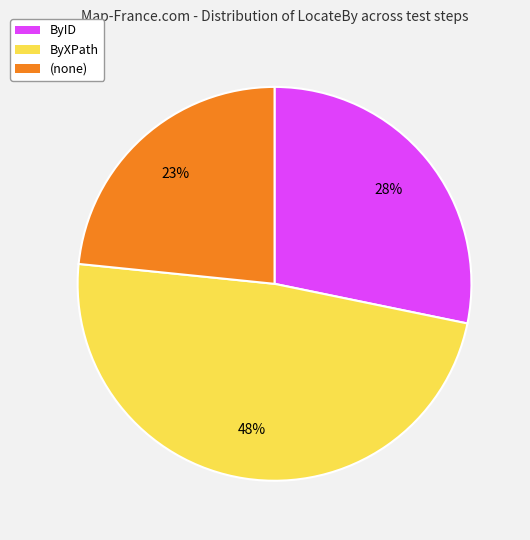

Is there a majority slice in this chart?

No